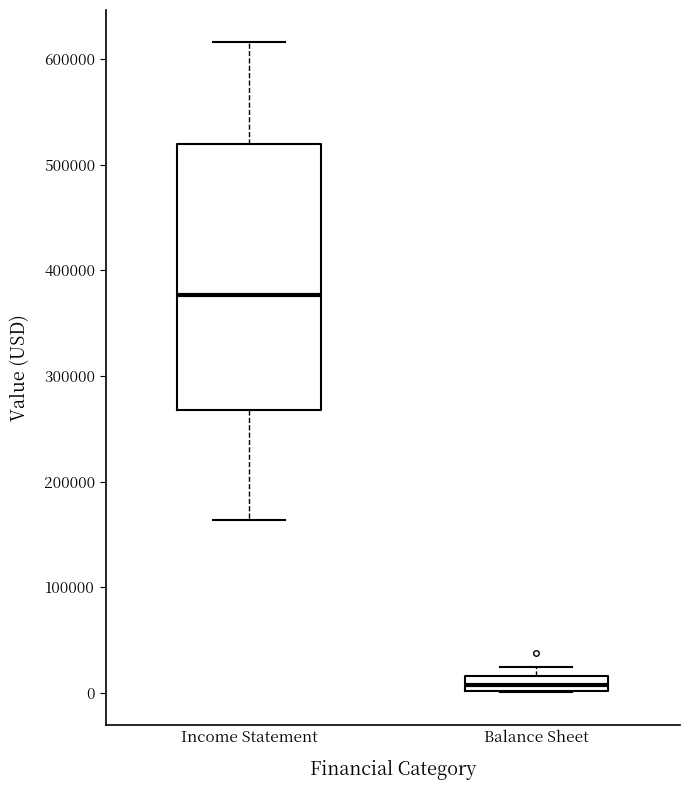

Which box has the lowest median line?

Balance Sheet